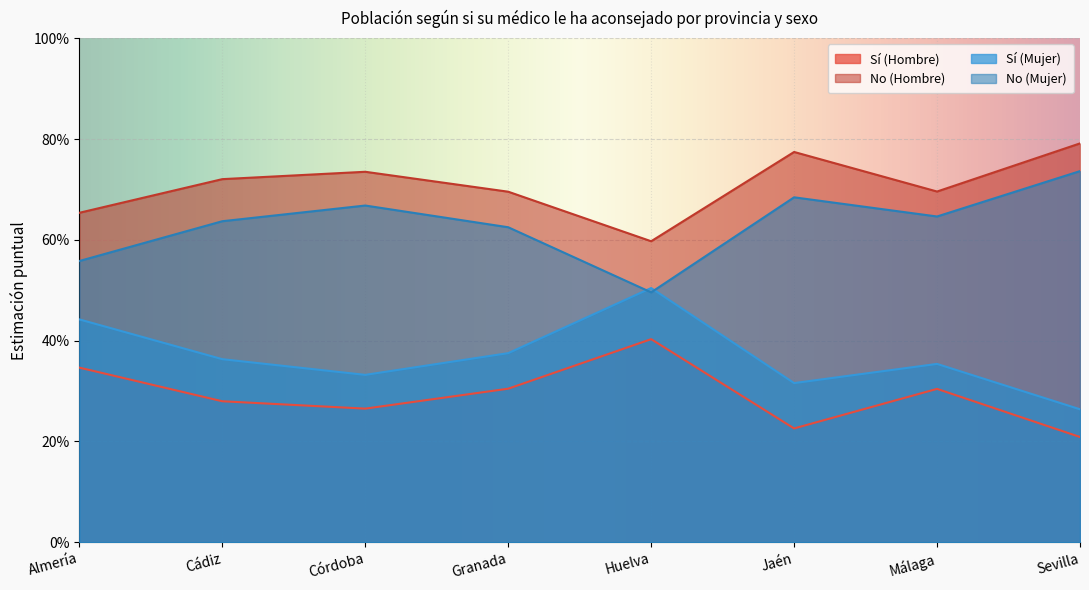

Which series has the largest range (max minus min)?

Sí (Mujer)